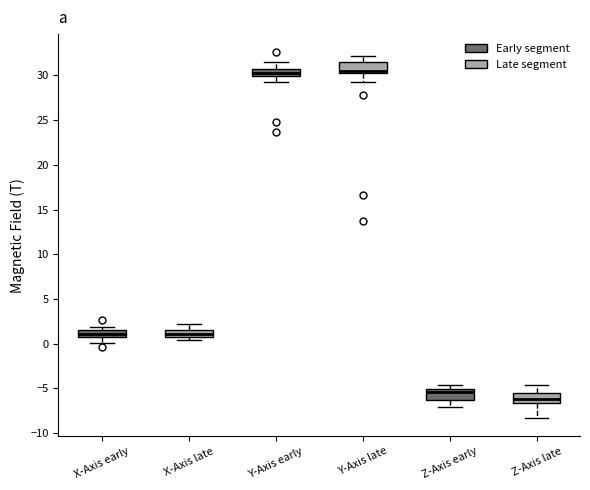

Where is the lower edge of the box for Z-Axis late on the y-axis? The values are not printed on the chart, so give them approximately, as read against the axis.

-6.5